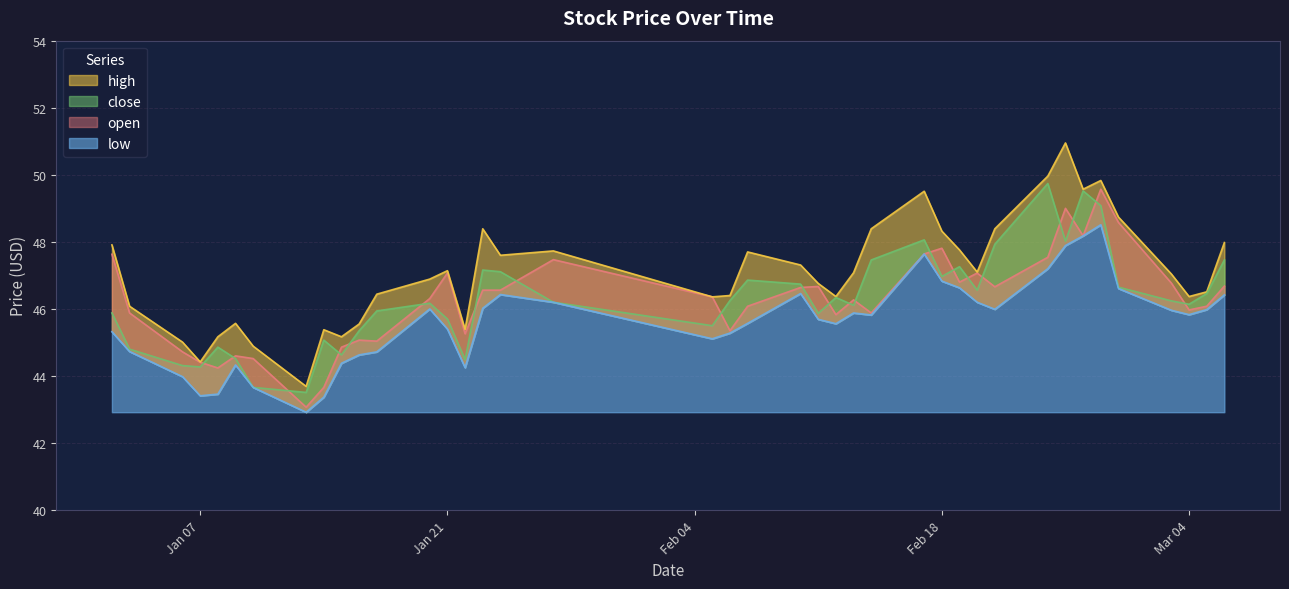

True or false: close and open cross at least once.

True